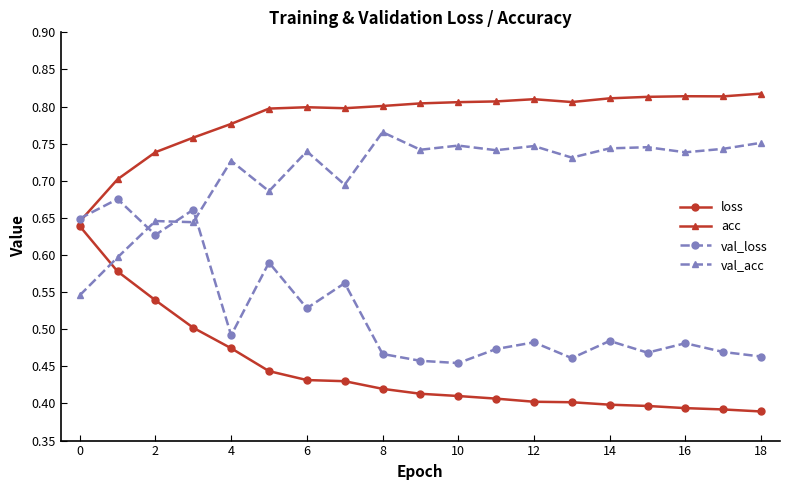

Which series has the largest total across all categories?

acc